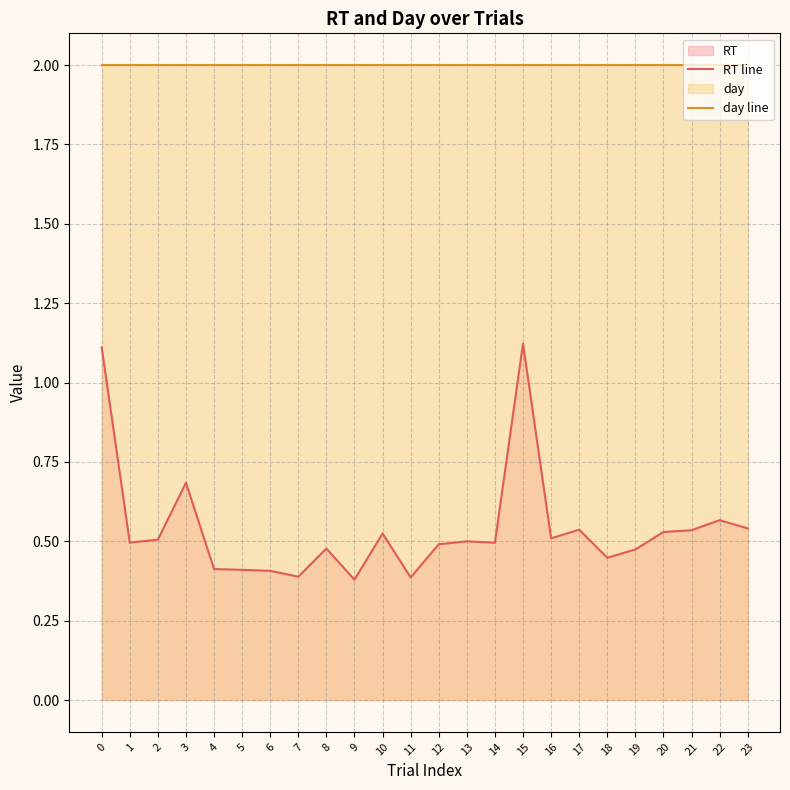

Reading left to right, what are all the values shown in this chart?

RT line: 0=1.1	1=0.5	2=0.5	3=0.7	4=0.4	5=0.4	6=0.4	7=0.4	8=0.5	9=0.4	10=0.5	11=0.4	12=0.5	13=0.5	14=0.5	15=1.1	16=0.5	17=0.5	18=0.4	19=0.5	20=0.5	21=0.5	22=0.6	23=0.5
day line: 0=2.0	1=2.0	2=2.0	3=2.0	4=2.0	5=2.0	6=2.0	7=2.0	8=2.0	9=2.0	10=2.0	11=2.0	12=2.0	13=2.0	14=2.0	15=2.0	16=2.0	17=2.0	18=2.0	19=2.0	20=2.0	21=2.0	22=2.0	23=2.0